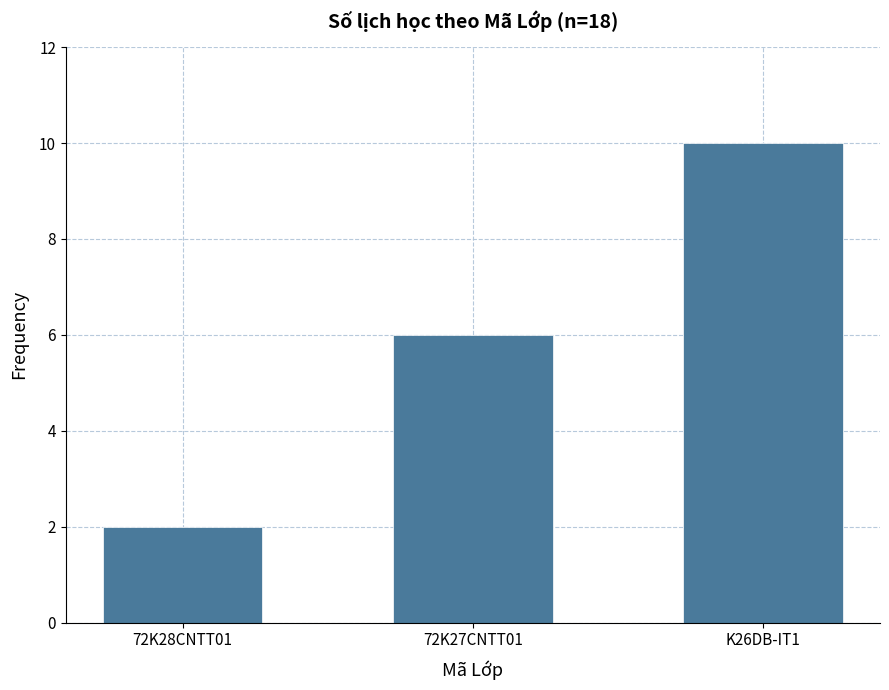

What is the value of the 3rd bar from the left?

10